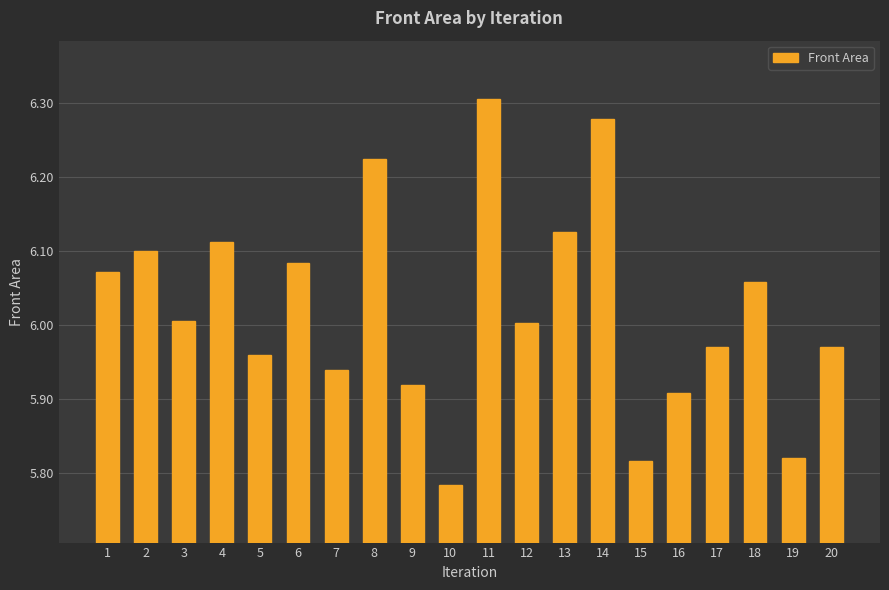

At which category does the chart reach its peak across all series?

11